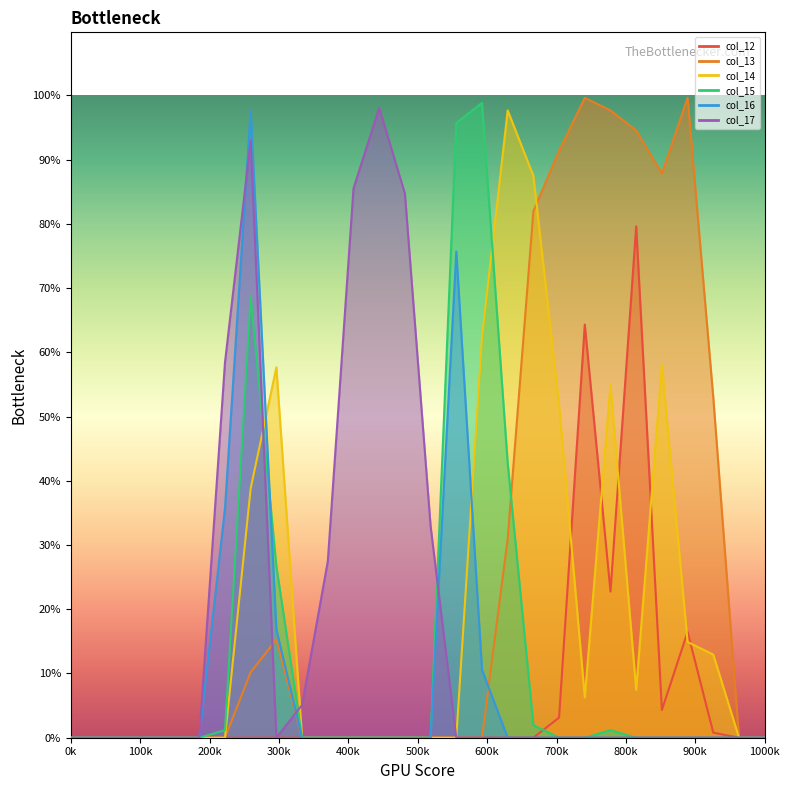

Which series ends up on top after the final intersection of col_16 and col_15?

col_15